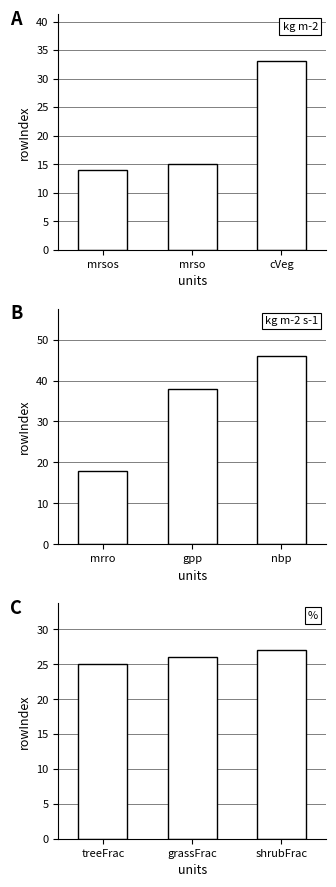

How many values exceed 26?

1